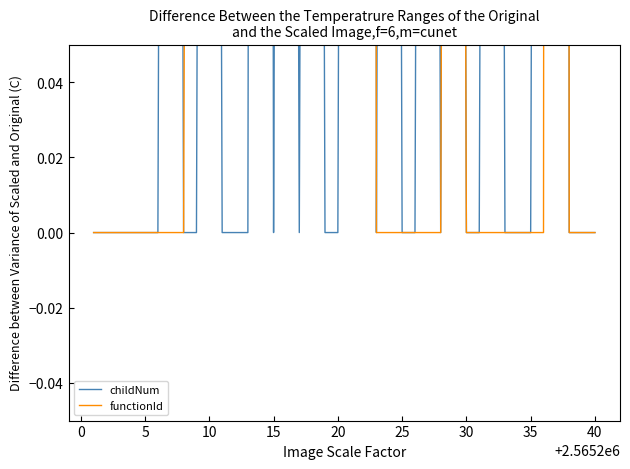

Reading left to right, list all the values displayed in this chart.

childNum: 0	0	0	0	0	0	1	0	0	1	0	0	0	2	0	1	0	1	0	0	1	4	0	1	0	0	1	0	1	0	0	1	0	0	0	1	5	0	0	0
functionId: 0	0	0	0	0	0	0	0	1	1	1	1	2	2	2	2	2	2	2	3	3	4	0	0	0	0	0	0	1	0	0	0	0	0	0	0	5	0	0	0